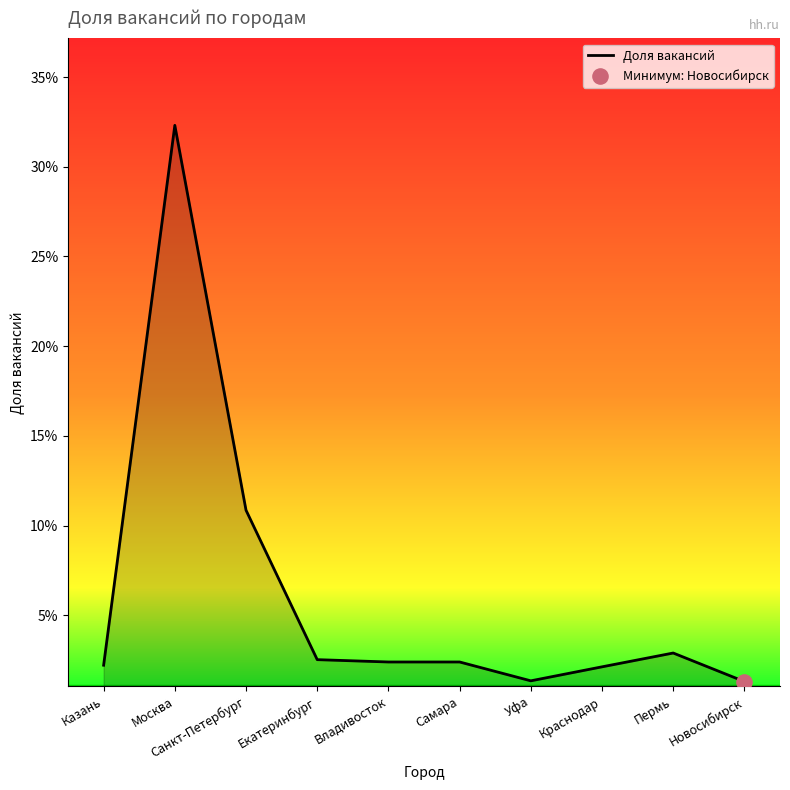

Which has a higher value, Санкт-Петербург or Самара?

Санкт-Петербург